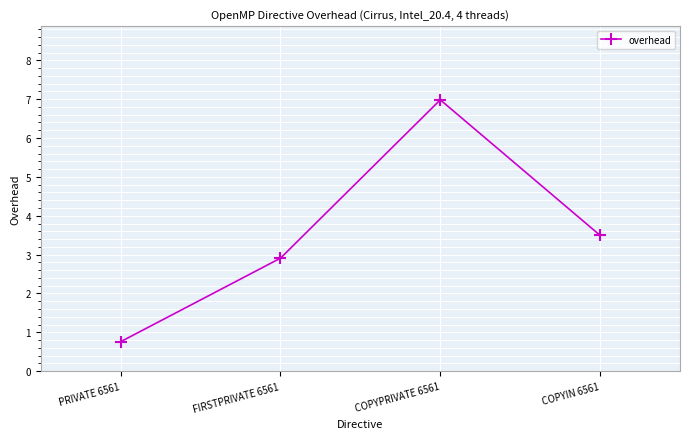

Rank the categories by value from highest to lowest.

COPYPRIVATE 6561, COPYIN 6561, FIRSTPRIVATE 6561, PRIVATE 6561